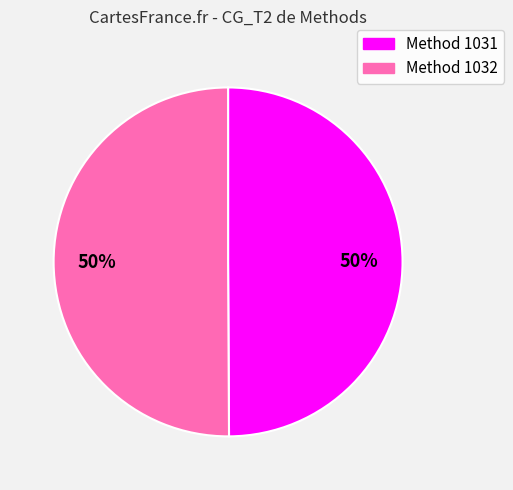

To the nearest percent, what is the average slice percentage?

50%